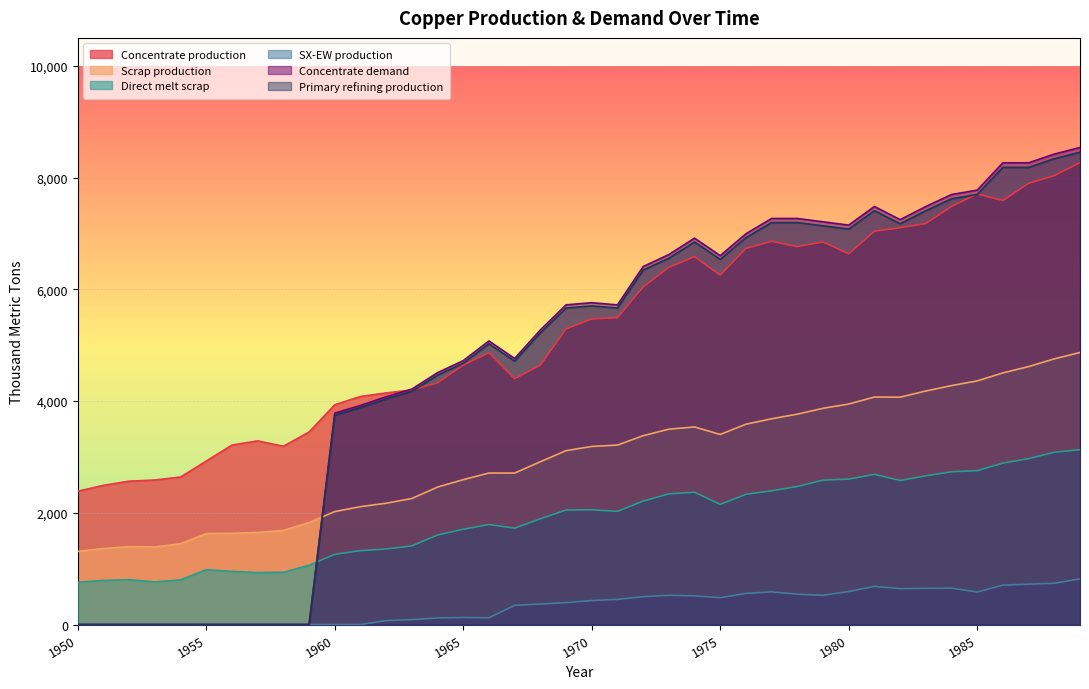

The value of Primary refining production at 1967 is 2248.5. True or false?

False